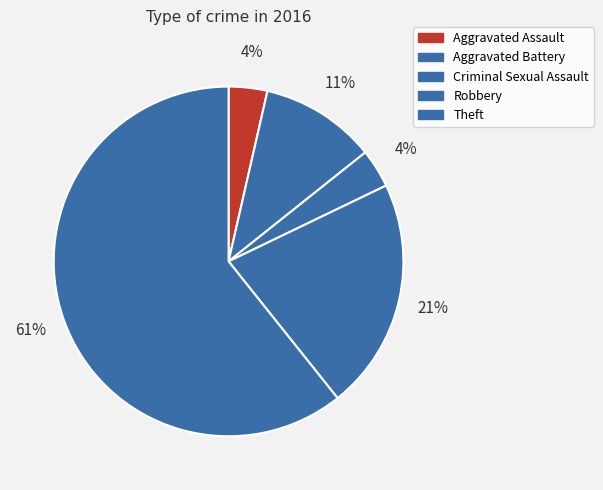

Which slice is the largest?

Theft